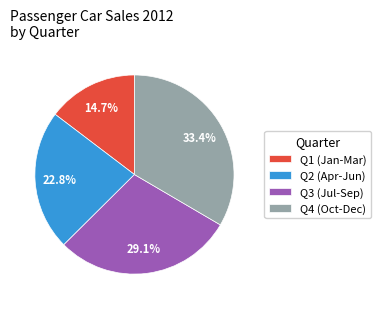

Does any single category account for the majority?

No